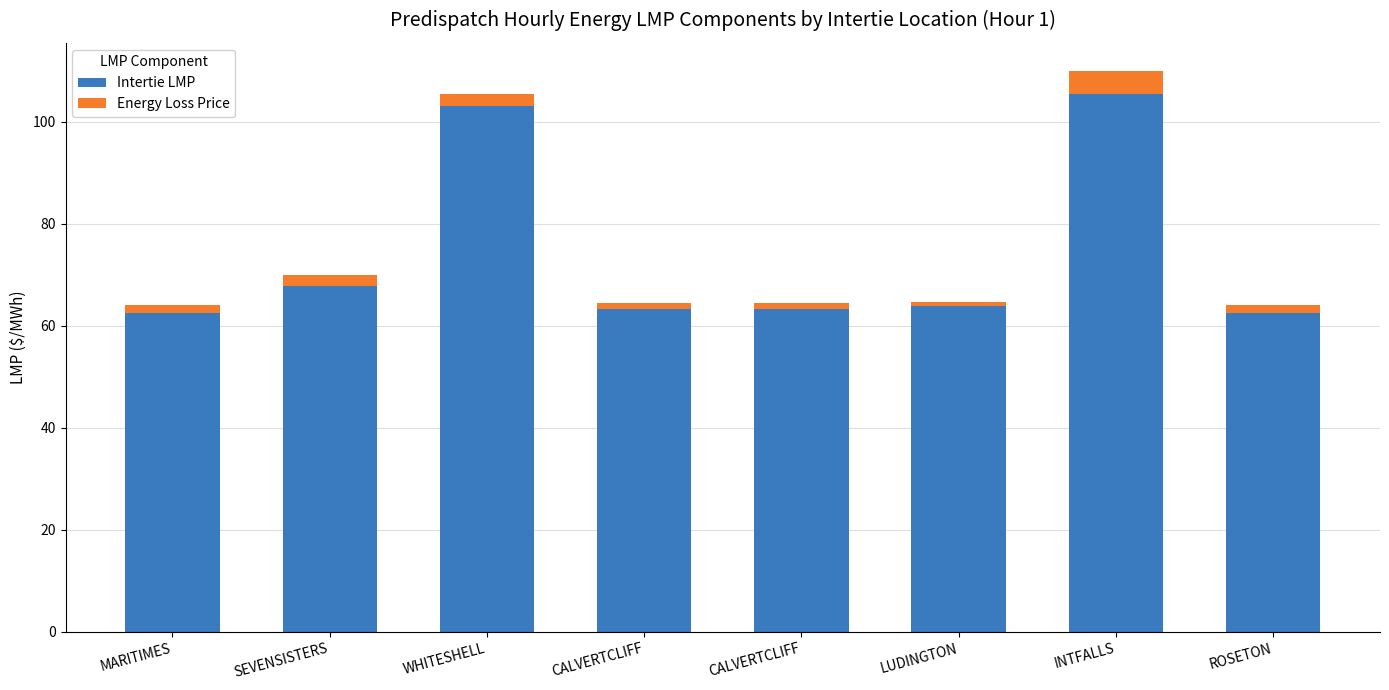

What is the maximum value for Intertie LMP?

105.4